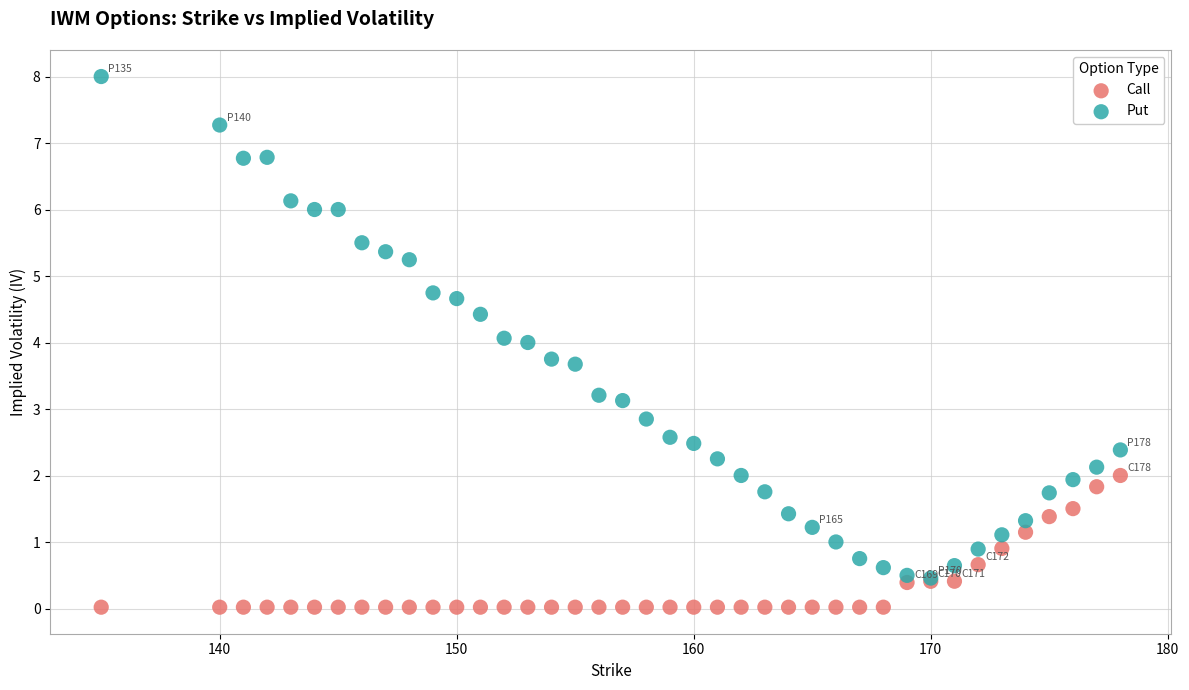

Which series reaches the maximum Y coordinate?

Put